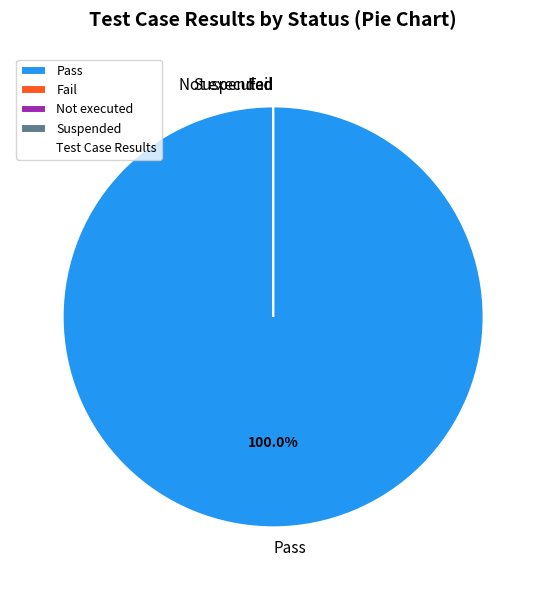

To the nearest percent, what percentage of the pie is Pass?

100%